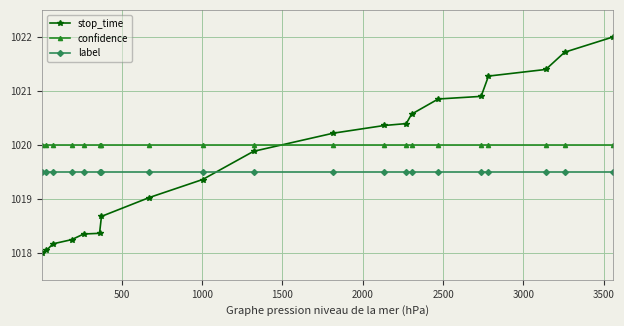

What is the value of the stop_time point at the 19th from the left?

1021.7